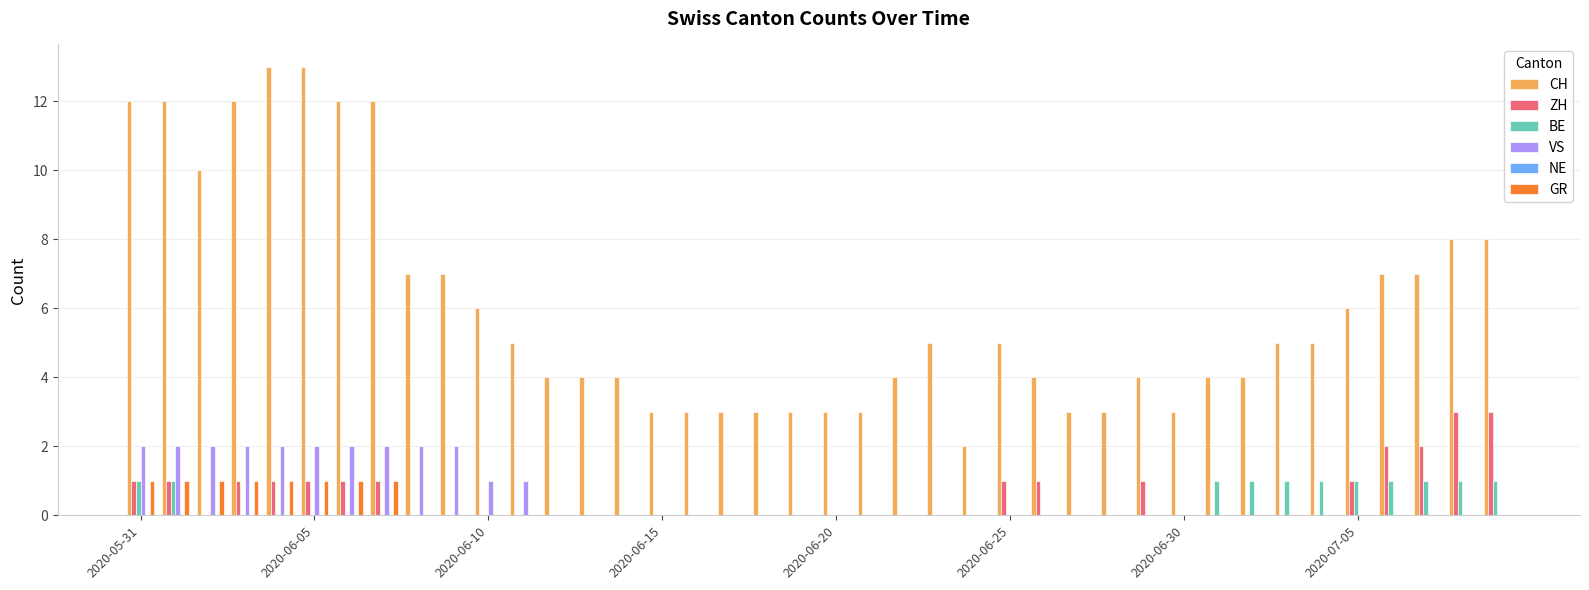

What is the highest value of the ZH series?

3